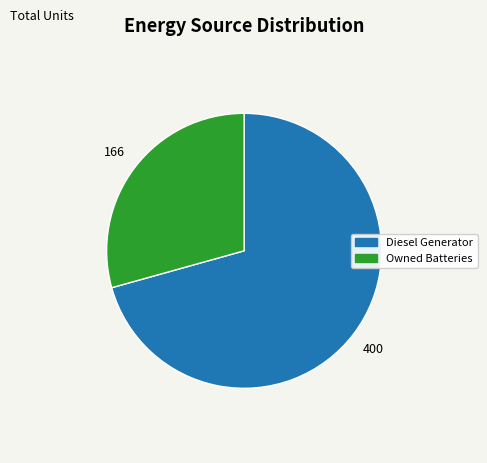

How many slices are in this pie chart?

2